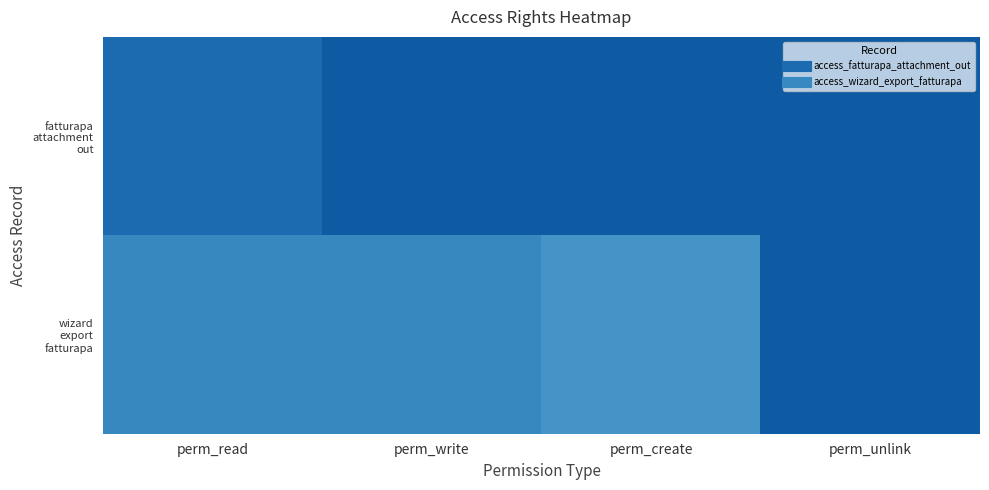

How many distinct data groups are displayed?

2